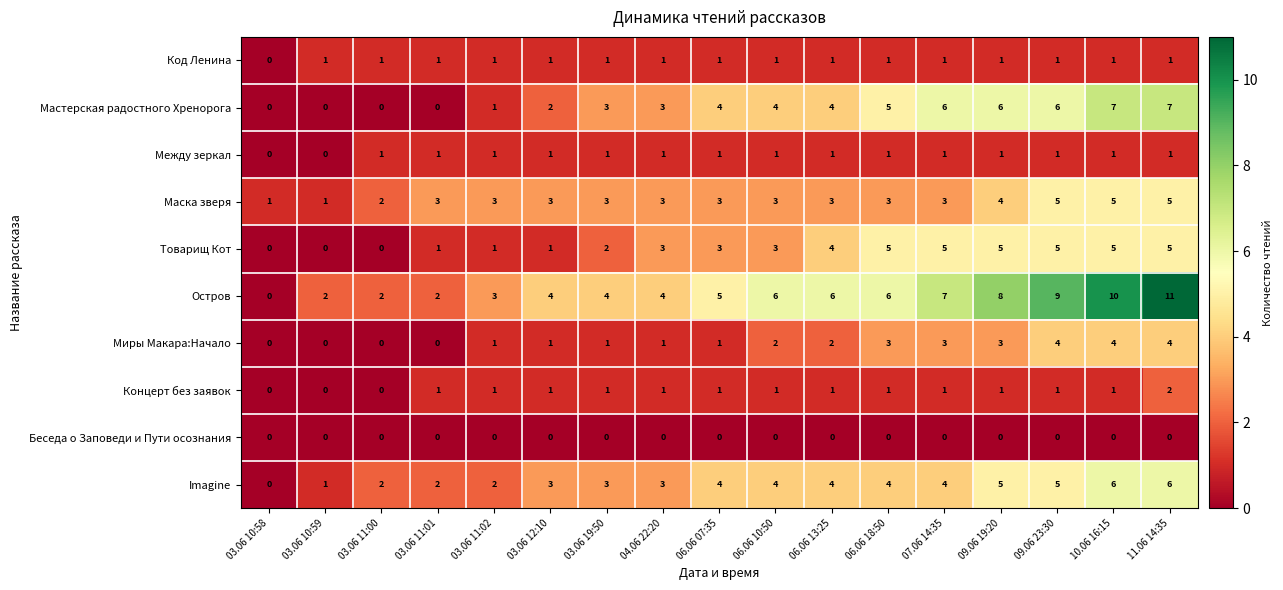

At which category is the sum across all series the highest?

11.06 14:35